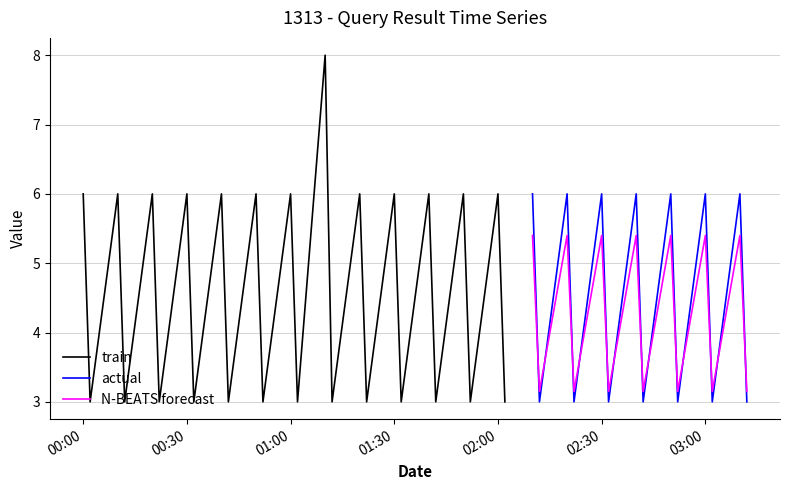

Which label corresponds to the largest value in the chart?

2019-02-04 01:10:00